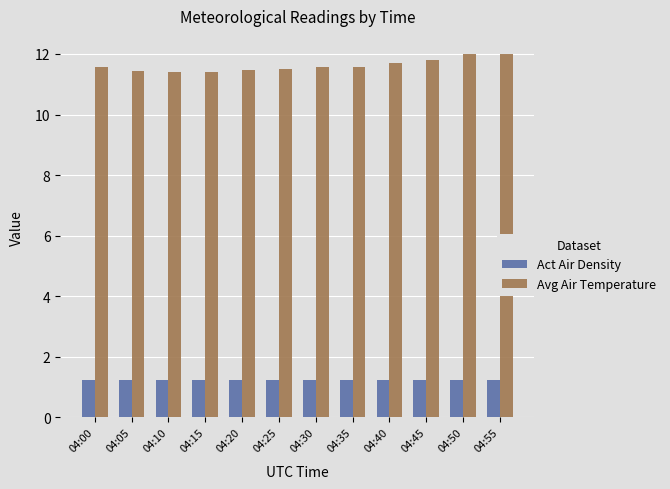

How many bars are there in each group?

2